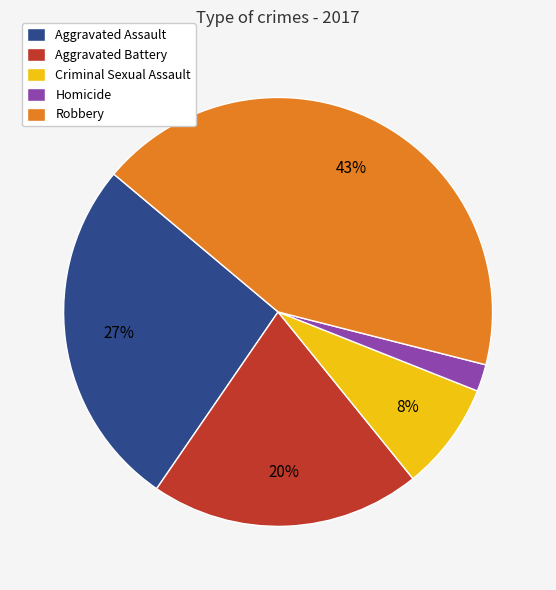

Do Criminal Sexual Assault and Robbery together represent more than half of the pie?

Yes